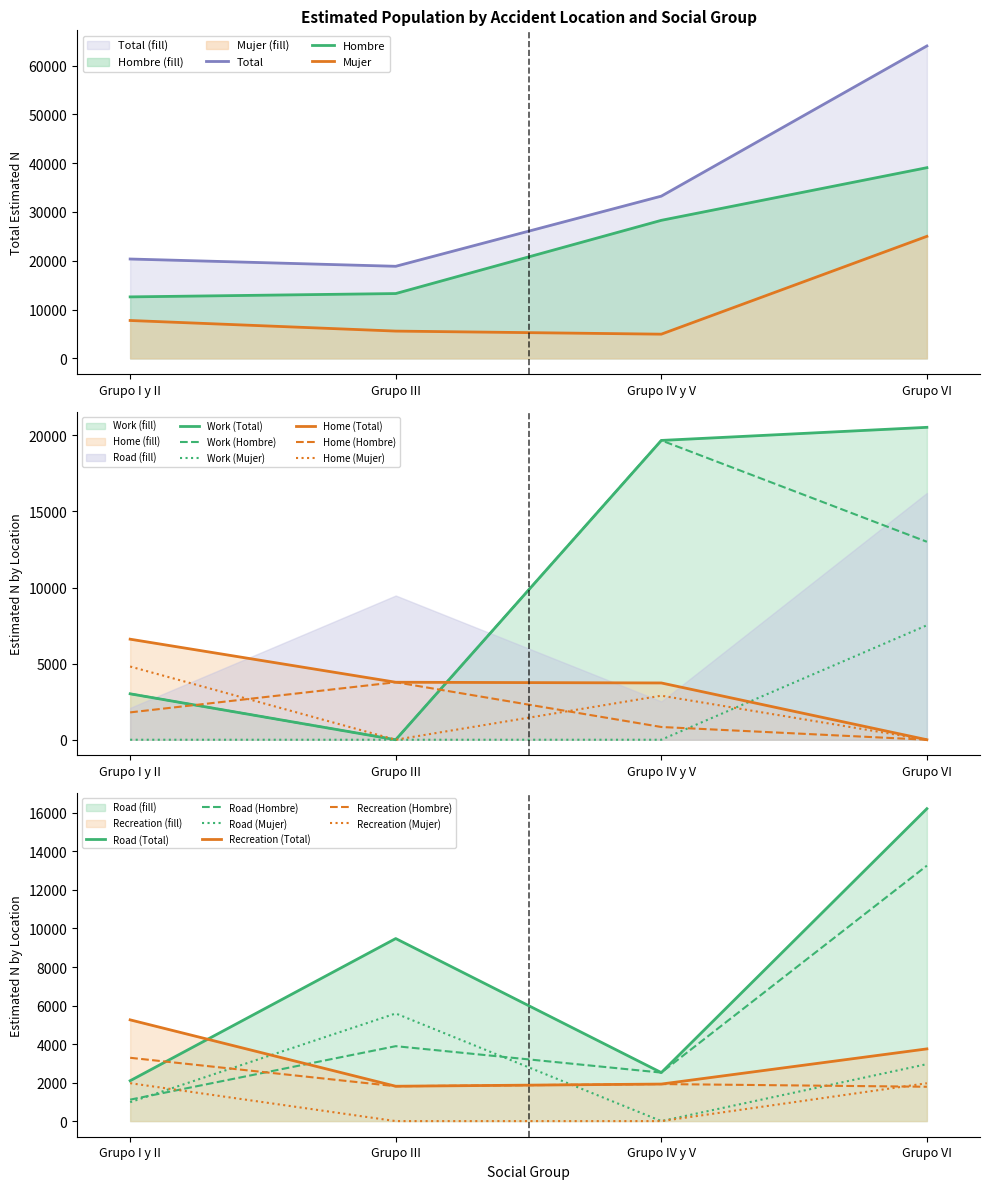

At which category is the sum across all series the highest?

Grupo VI